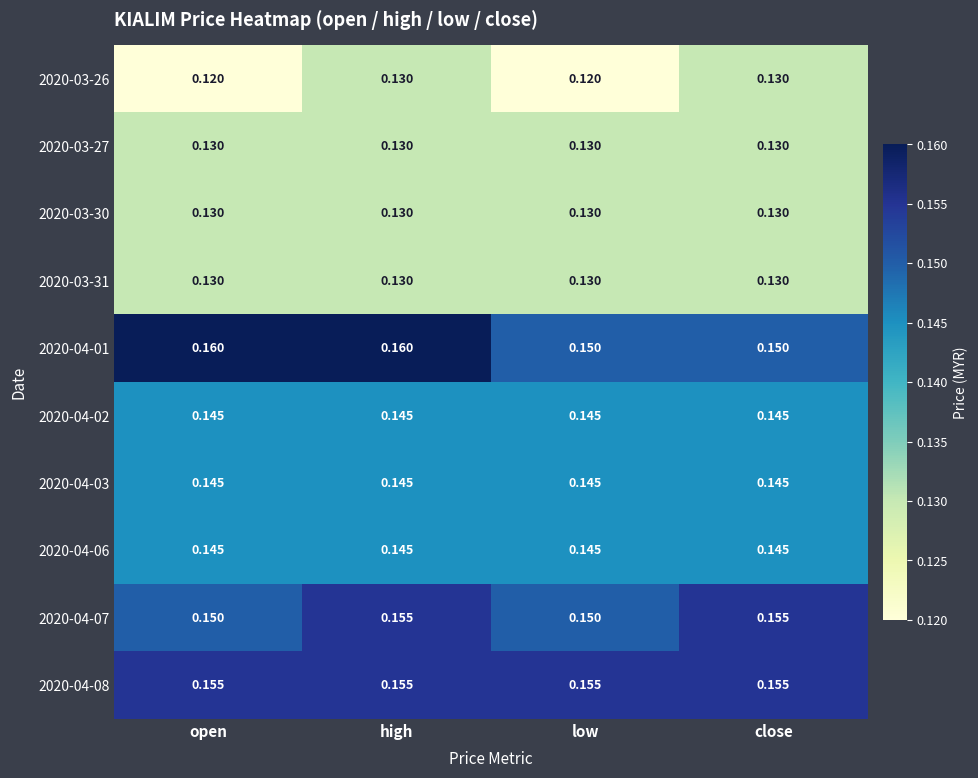

At which category is the sum across all series the highest?

high